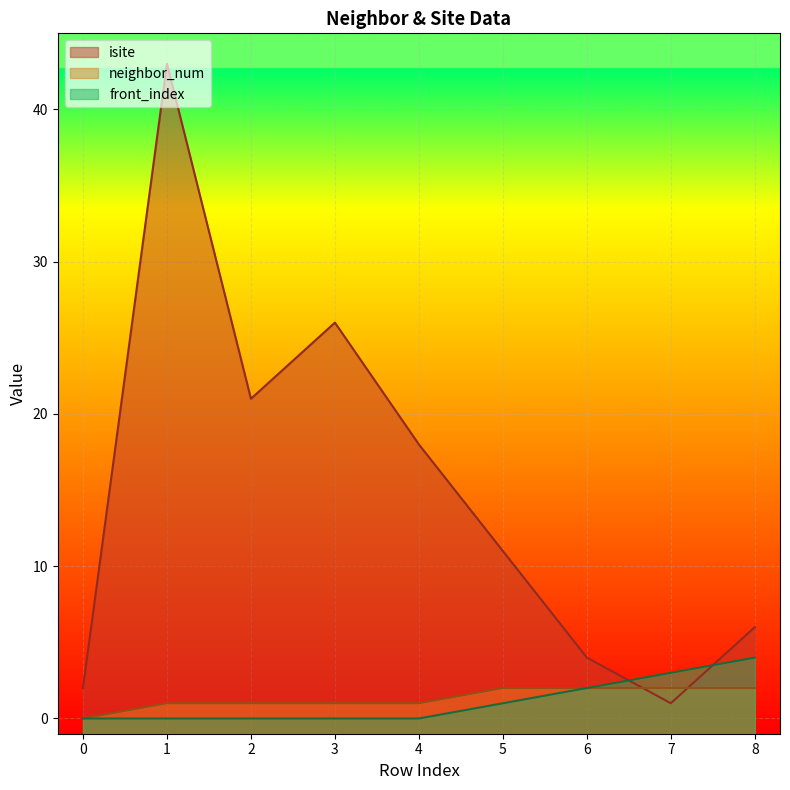

Reading left to right, transcribe all the data shown in this chart.

isite: 2	43	21	26	18	11	4	1	6
neighbor_num: 0	1	1	1	1	2	2	2	2
front_index: 0	0	0	0	0	1	2	3	4